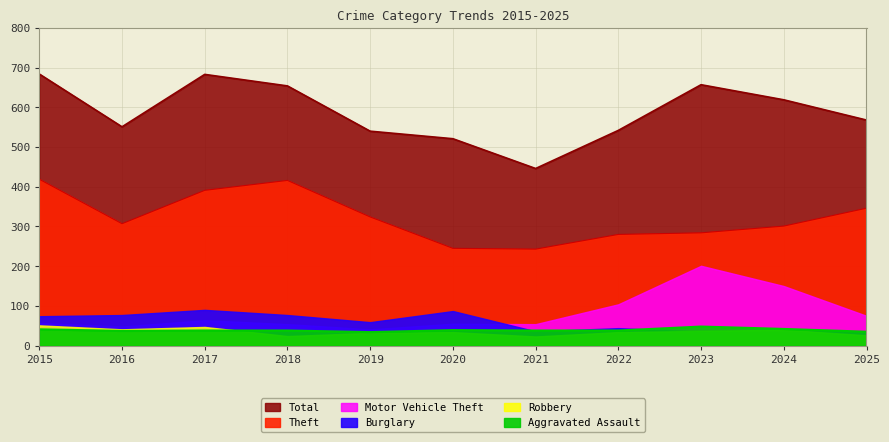

Read the Theft value at 2017.

391